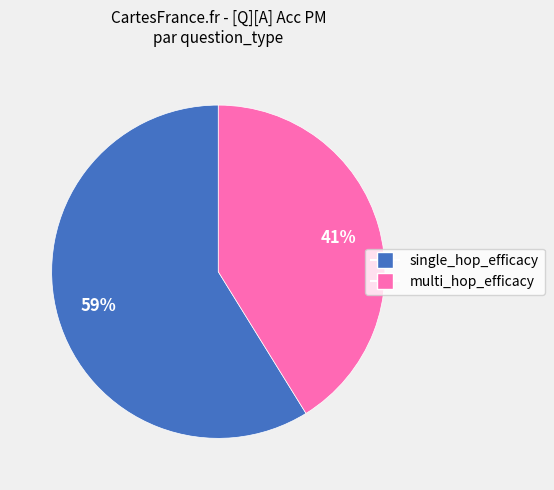

How many segments does this pie chart have?

2